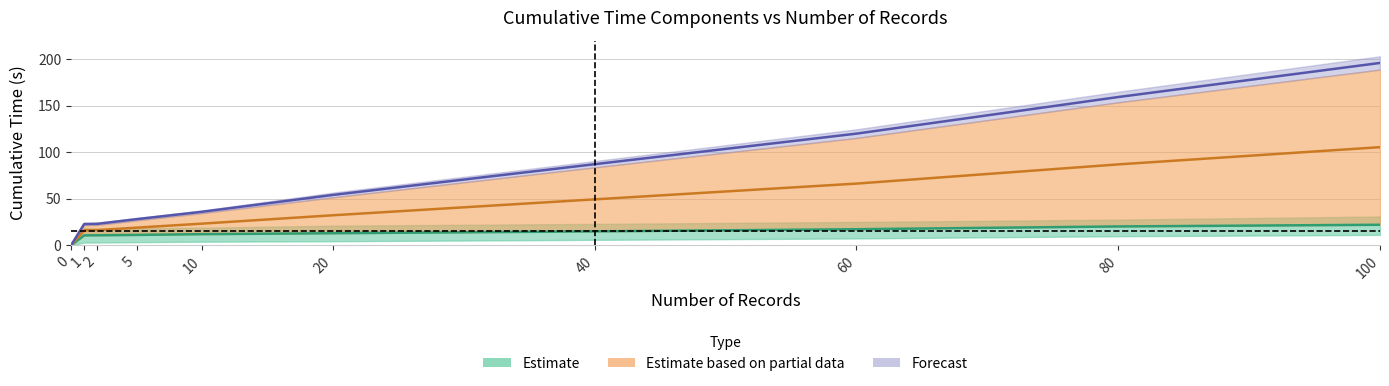

At which label is Prepare_col10 closest to 97?

40